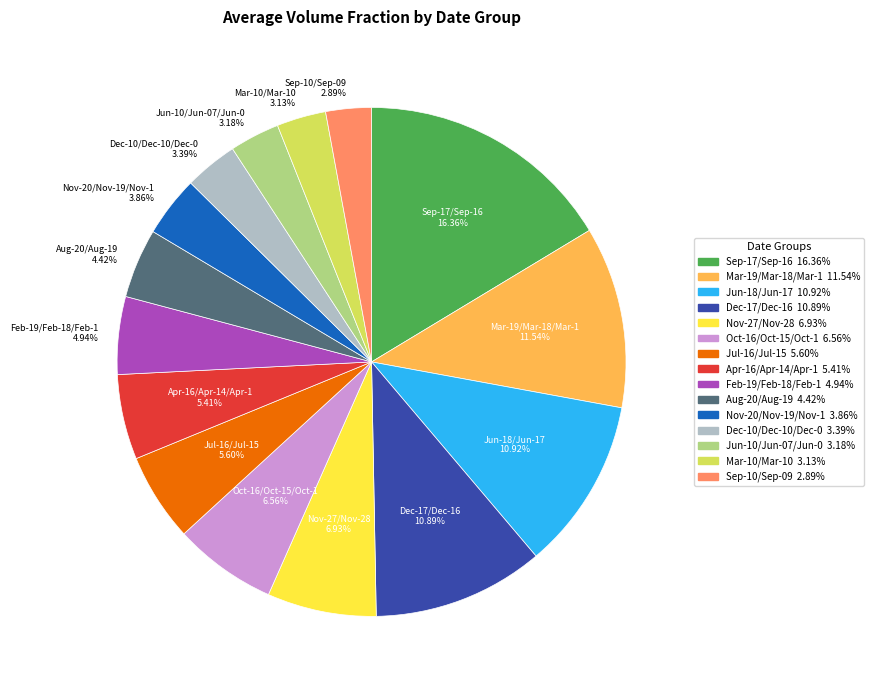

Does Dec-17/Dec-16 represent more than half of the total?

No